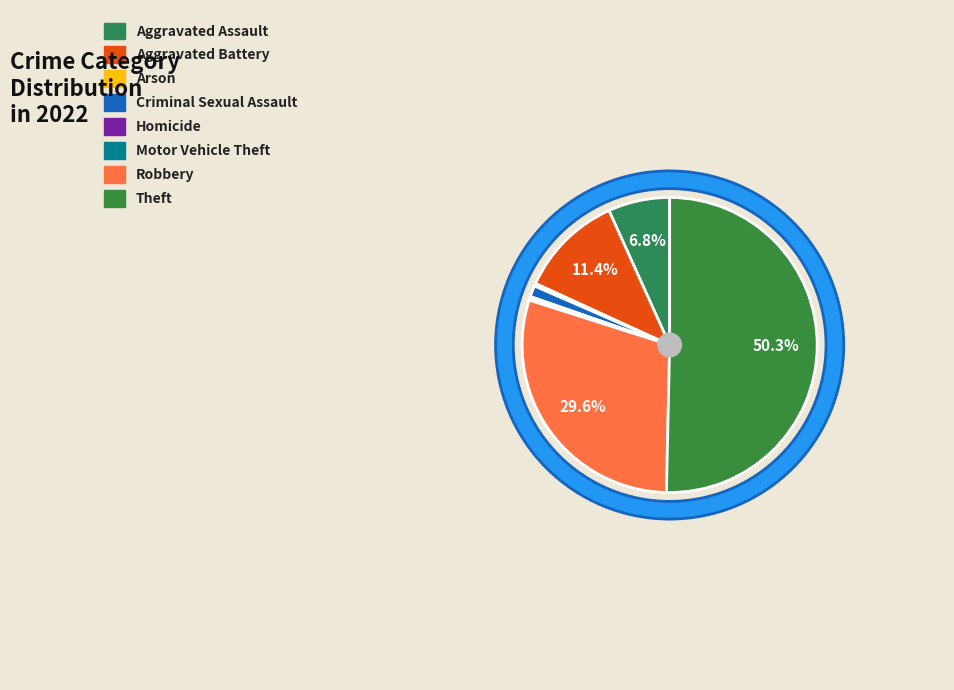

What is the largest slice in the pie chart?

Theft